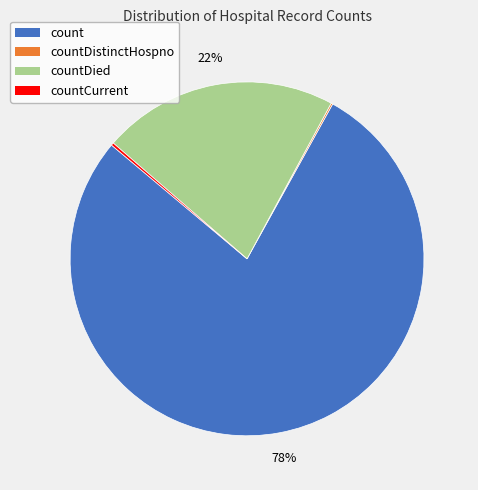

Is there any slice that represents more than half of the pie?

Yes